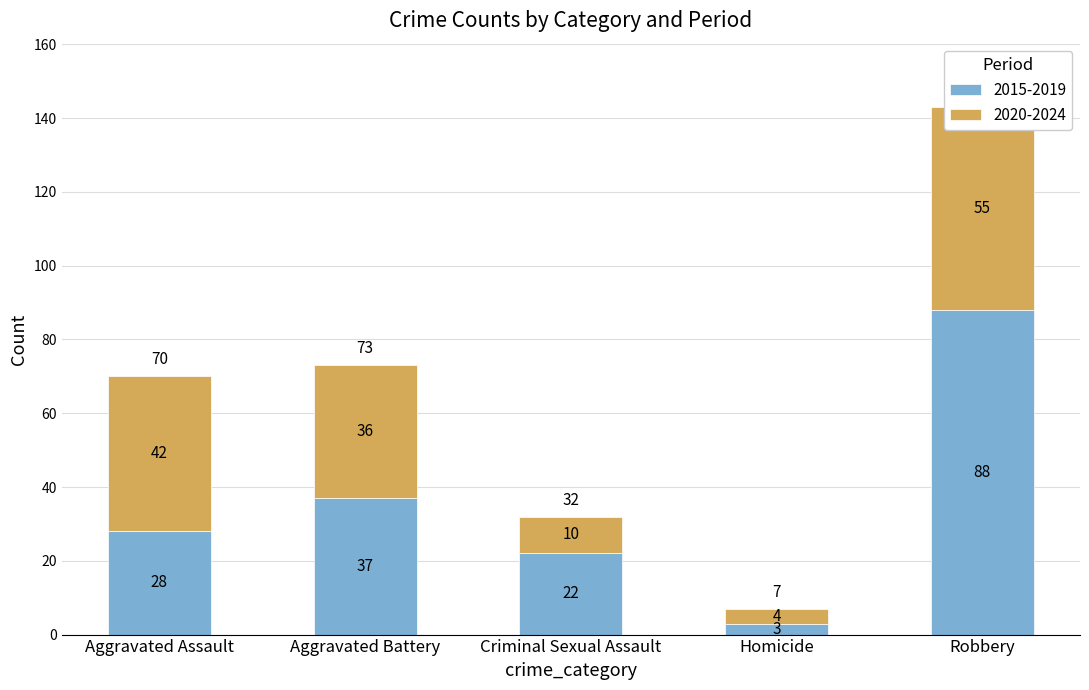

What is the maximum value shown in the chart?

88